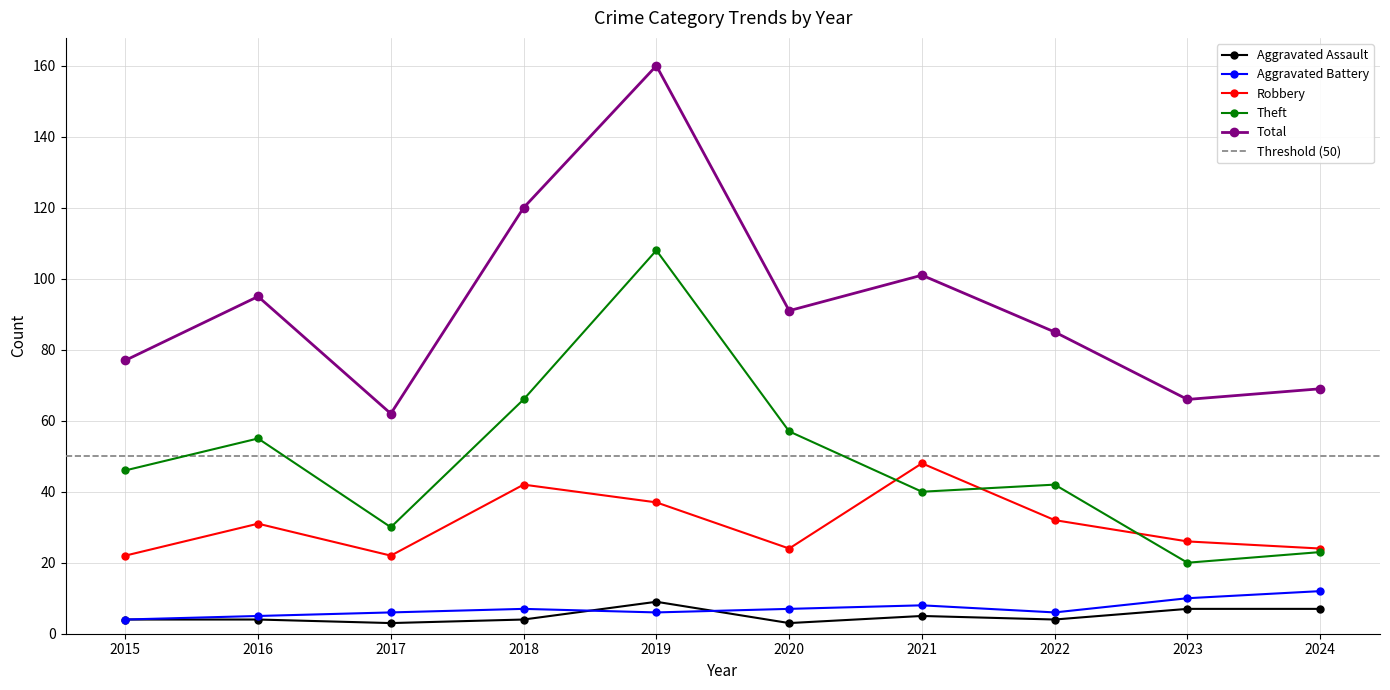

True or false: Total and Aggravated Battery intersect in this chart.

False